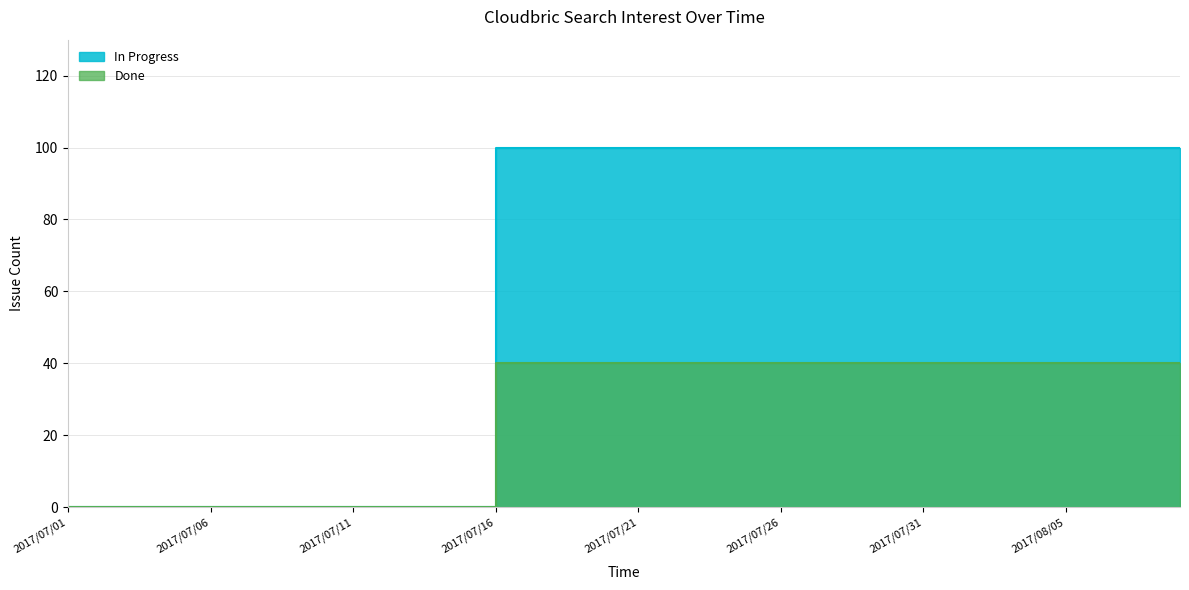

At which category does the data reach its first local peak?

2017/07/16